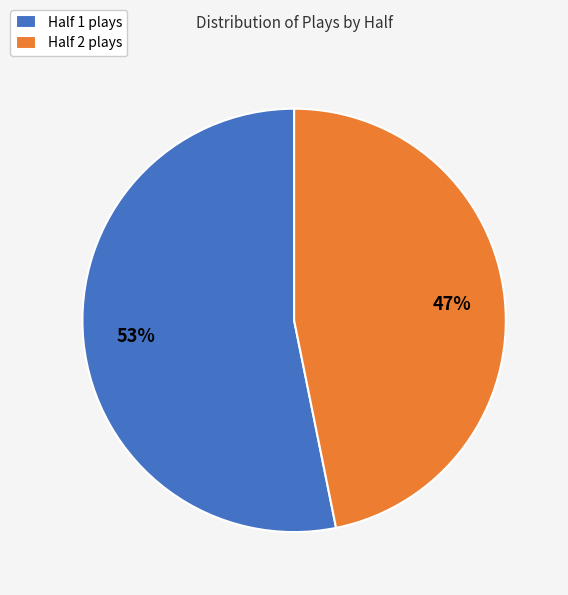

The Half 2 slice represents 39% of the pie. True or false?

False